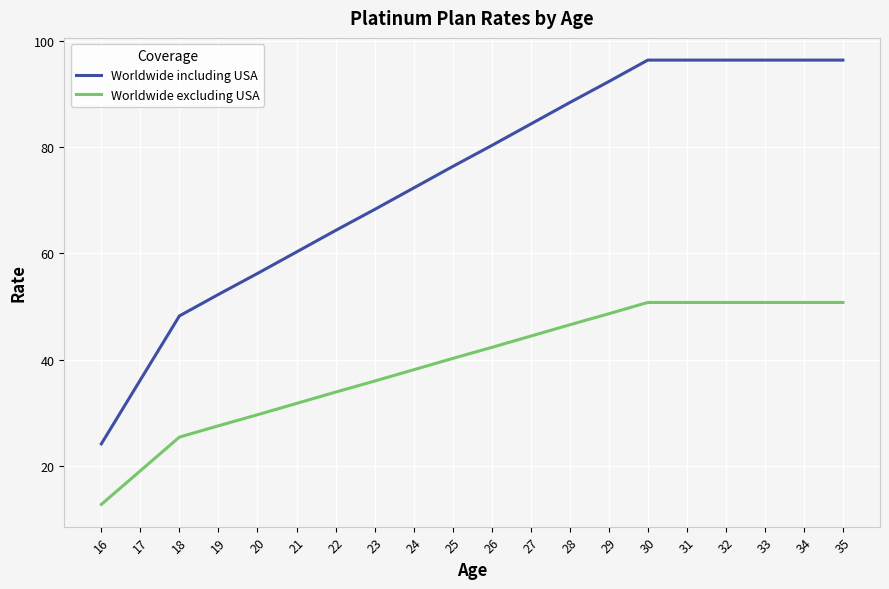

Does the chart have visible grid lines?

Yes